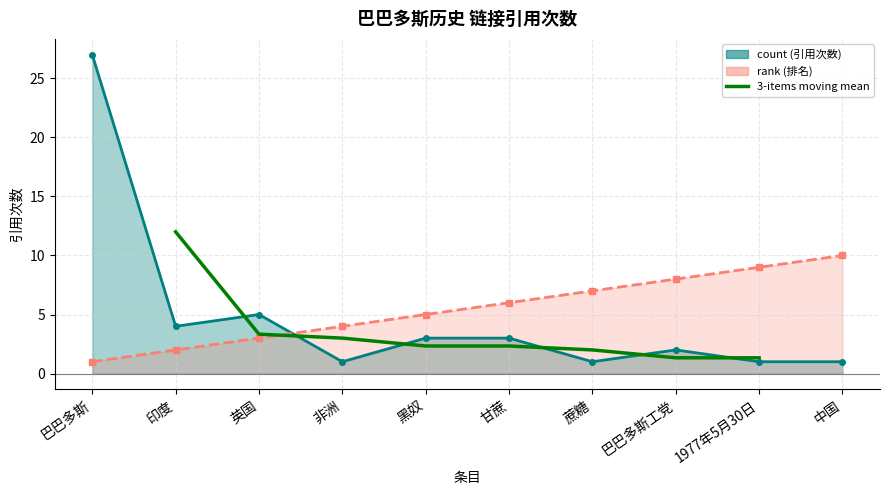

Which category has the lowest value across all series?

巴巴多斯工党